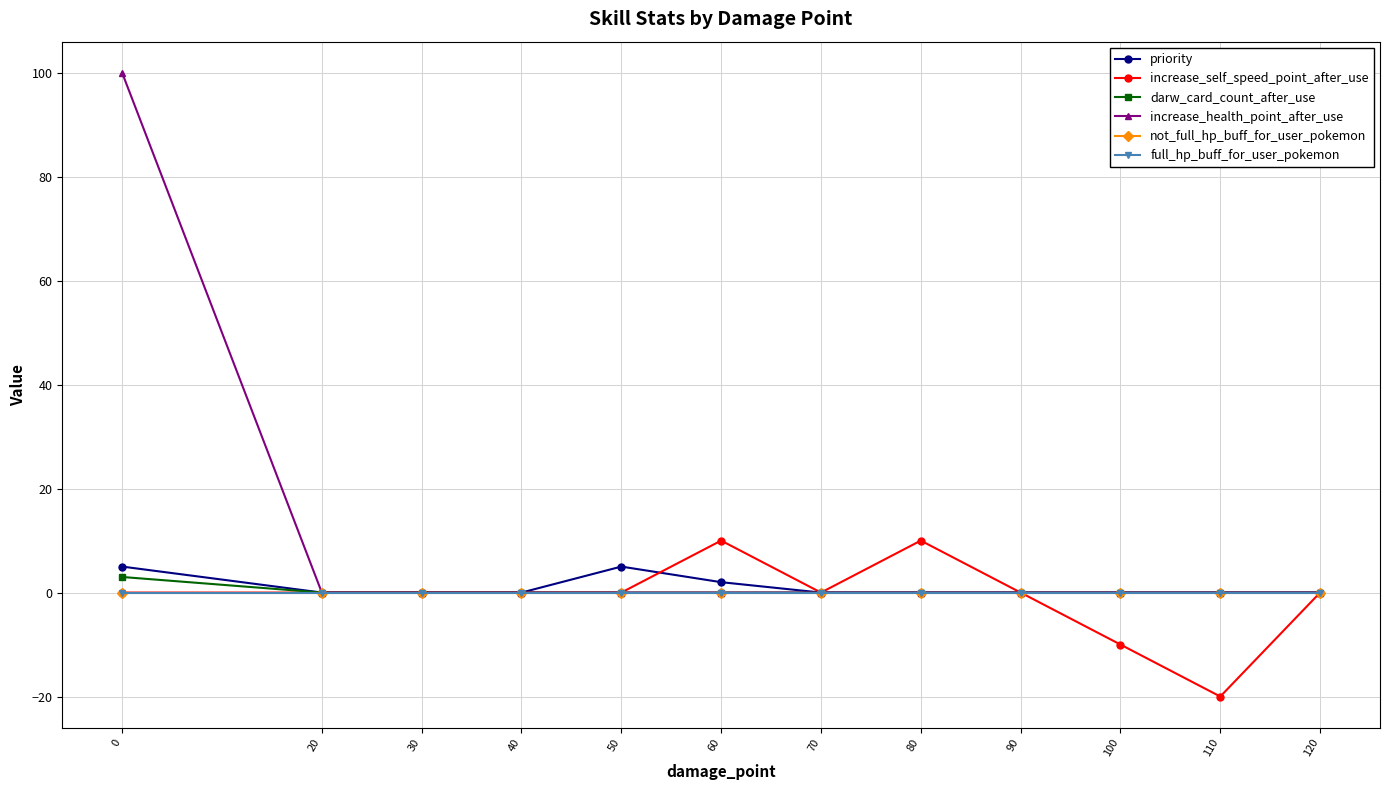

List the labels in order of not_full_hp_buff_for_user_pokemon value, largest first.

0, 20, 30, 40, 50, 60, 70, 80, 90, 100, 110, 120